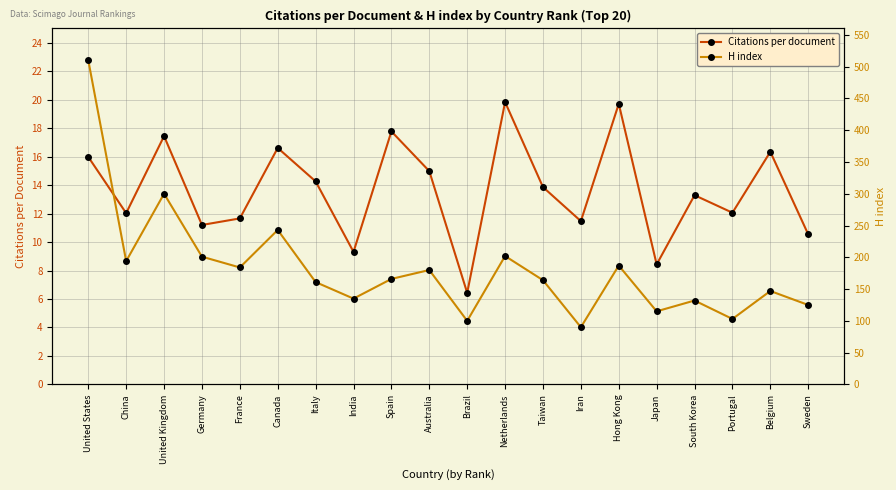

True or false: Citations per document and H index cross at least once.

False